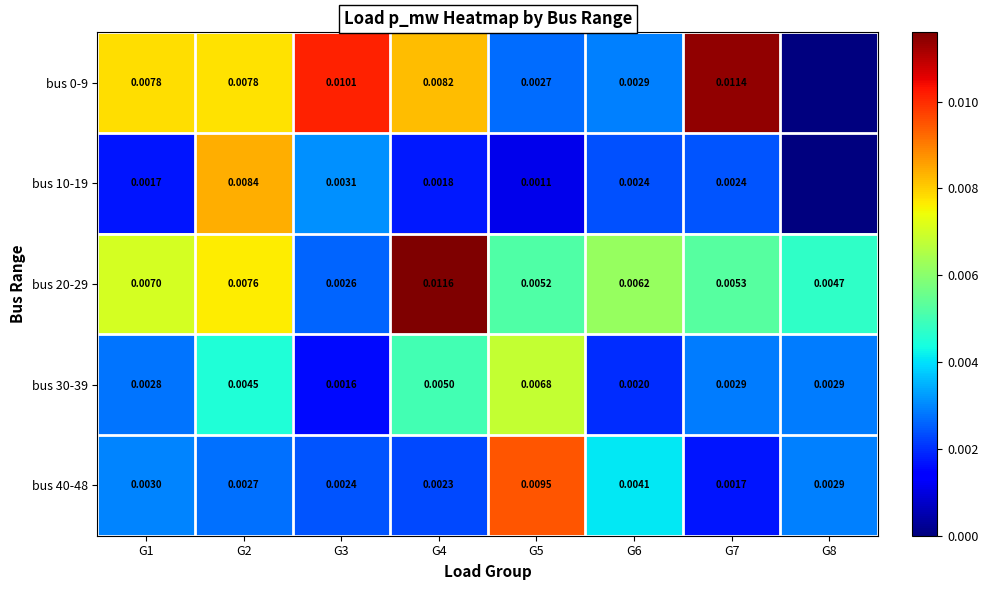

Is the value of bus 10-19 at G5 greater than the value of bus 40-48 at G2?

No